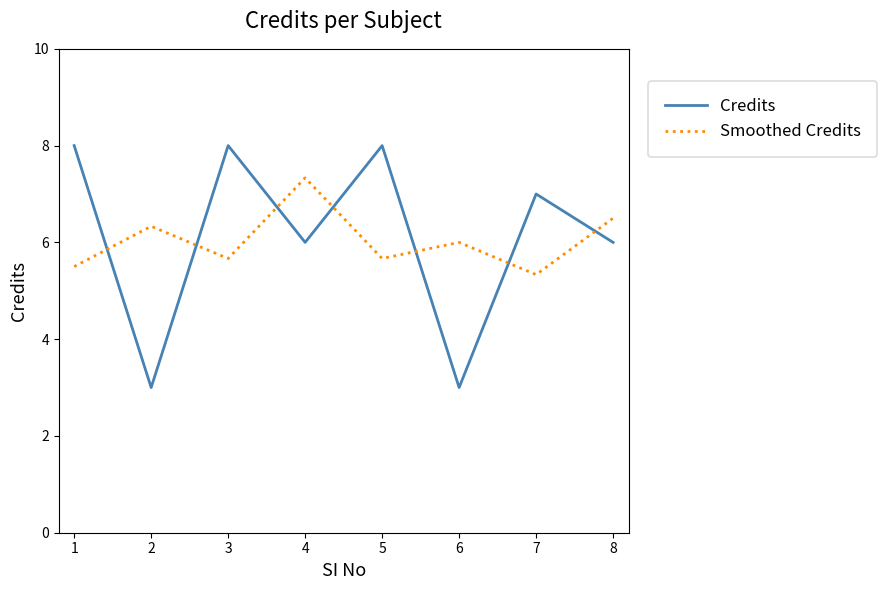

At which label does Smoothed Credits reach its peak?

4